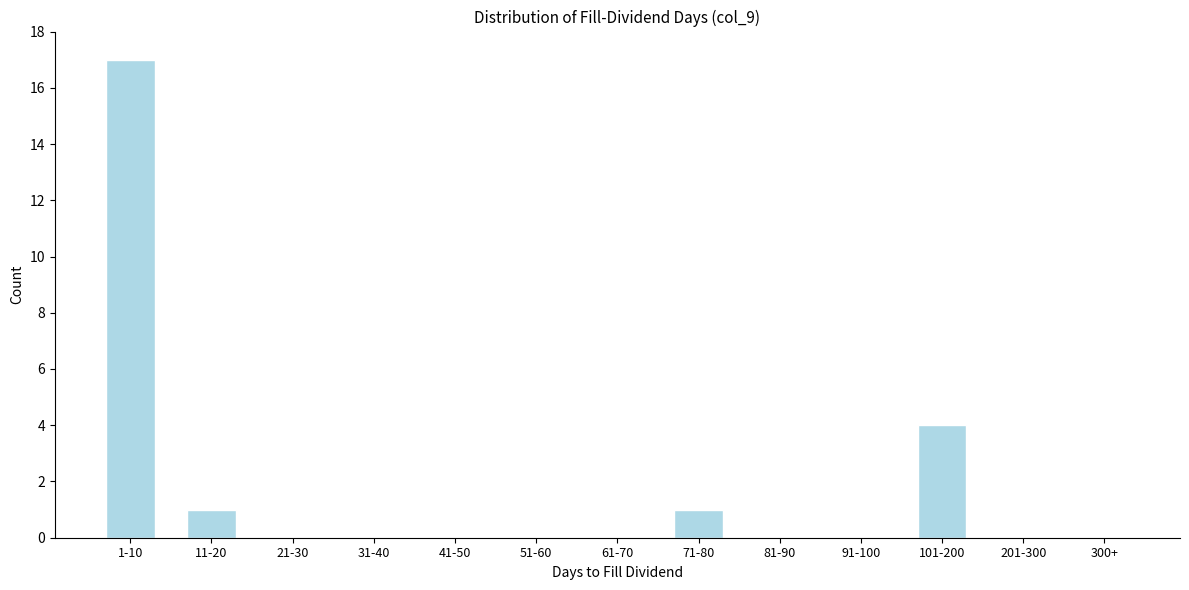

Reading right to left, list all the values displayed in this chart.

300+=0	201-300=0	101-200=4	91-100=0	81-90=0	71-80=1	61-70=0	51-60=0	41-50=0	31-40=0	21-30=0	11-20=1	1-10=17